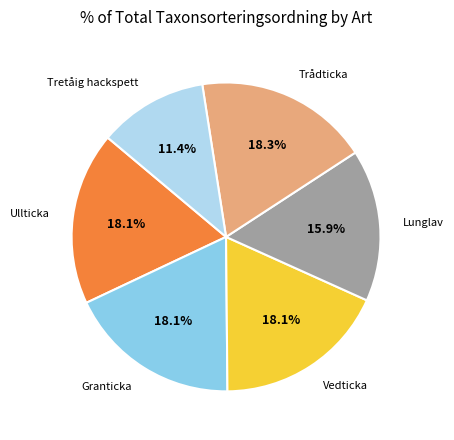

Is there any slice that represents more than half of the pie?

No